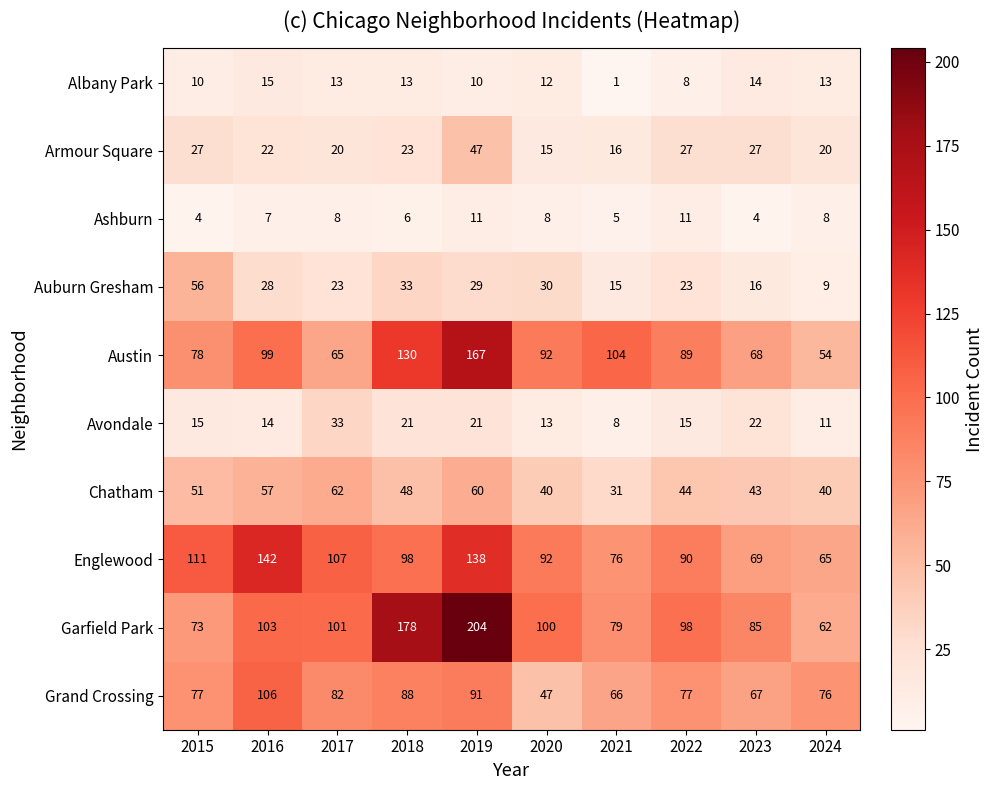

True or false: Englewood has a value of 61 at 2018.

False